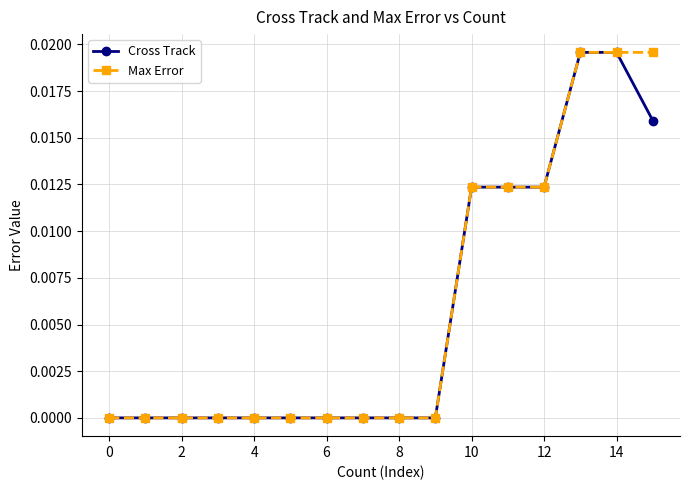

How many data points does each series have?

16